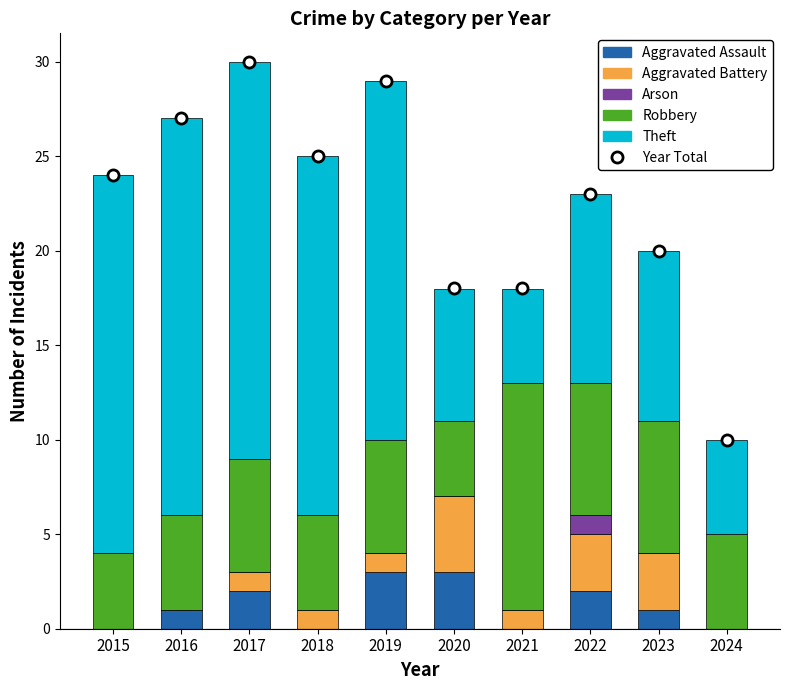

At how many categories does at least one series exceed 9?

10